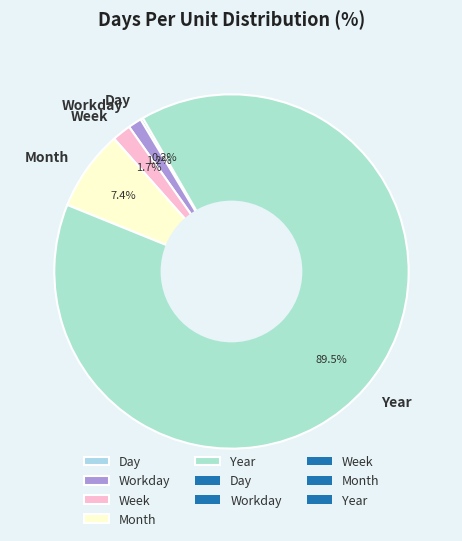

To the nearest percent, what percentage of the pie is Week?

2%